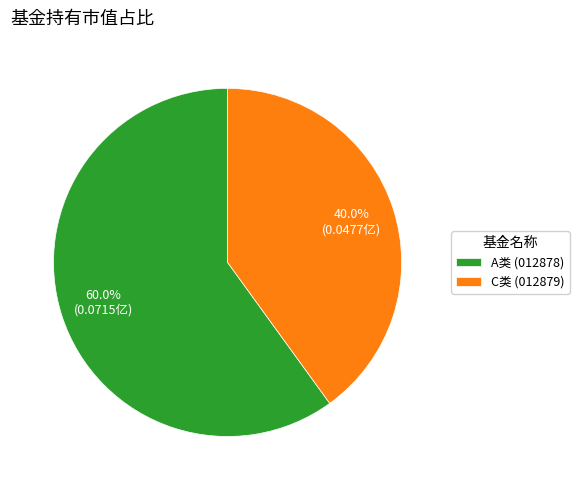

To the nearest percent, what is the difference between the largest and smallest slice percentages?

20%